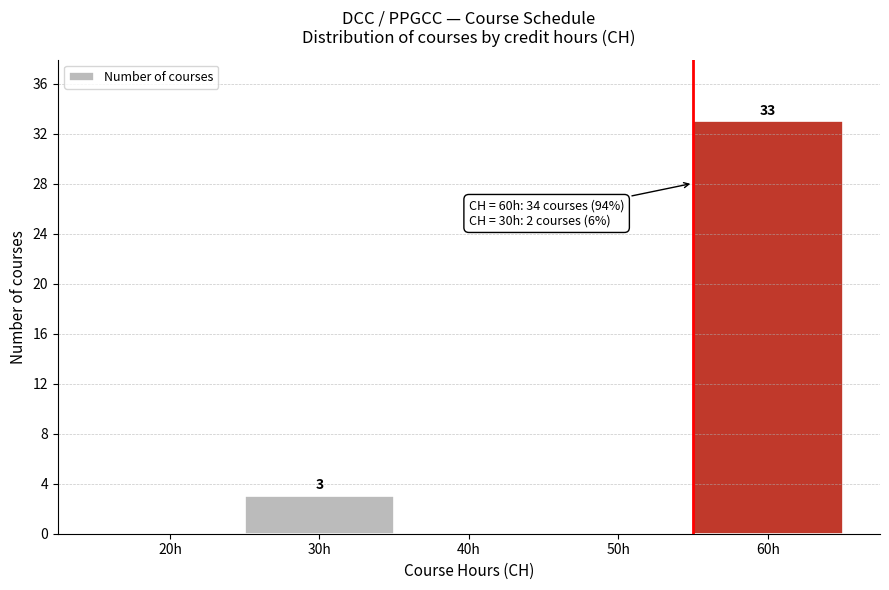

Reading left to right, transcribe all the data shown in this chart.

20h=0	30h=3	40h=0	50h=0	60h=33